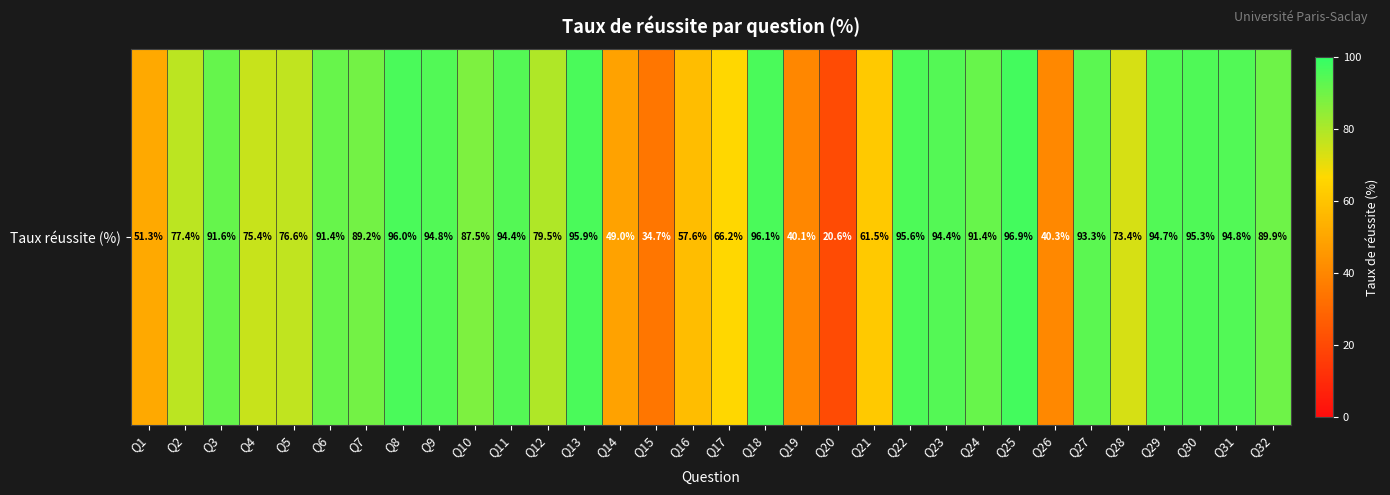

List the labels in order of value, largest first.

Q25, Q18, Q8, Q13, Q22, Q30, Q9, Q31, Q29, Q23, Q11, Q27, Q3, Q6, Q24, Q32, Q7, Q10, Q12, Q2, Q5, Q4, Q28, Q17, Q21, Q16, Q1, Q14, Q26, Q19, Q15, Q20